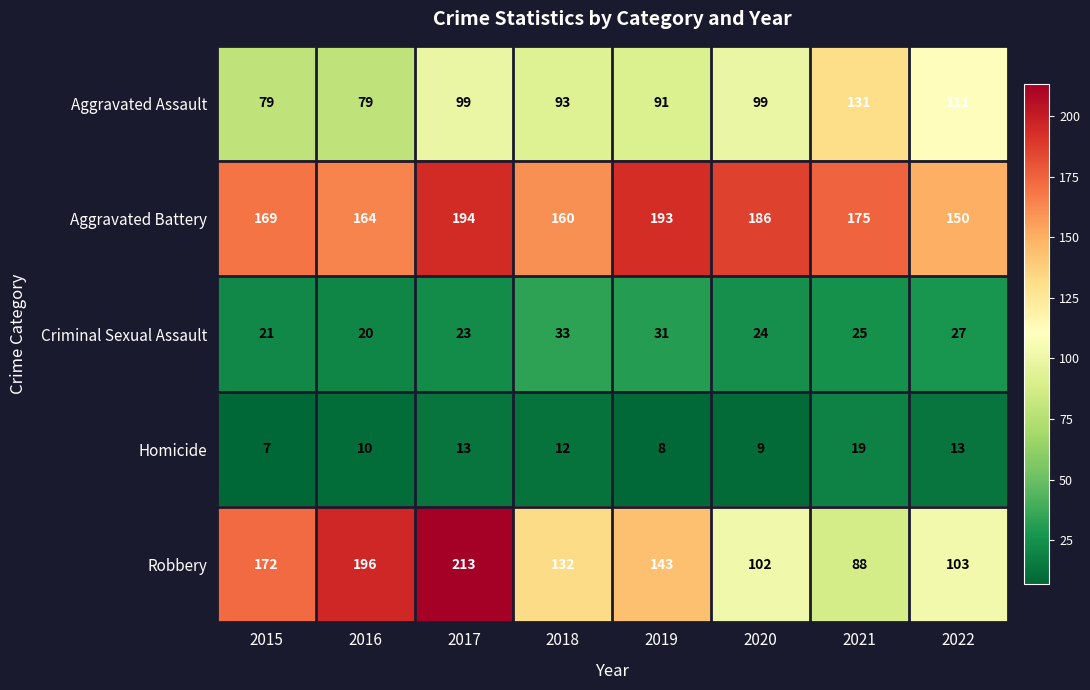

List the series in order of their peak value, highest first.

Robbery, Aggravated Battery, Aggravated Assault, Criminal Sexual Assault, Homicide